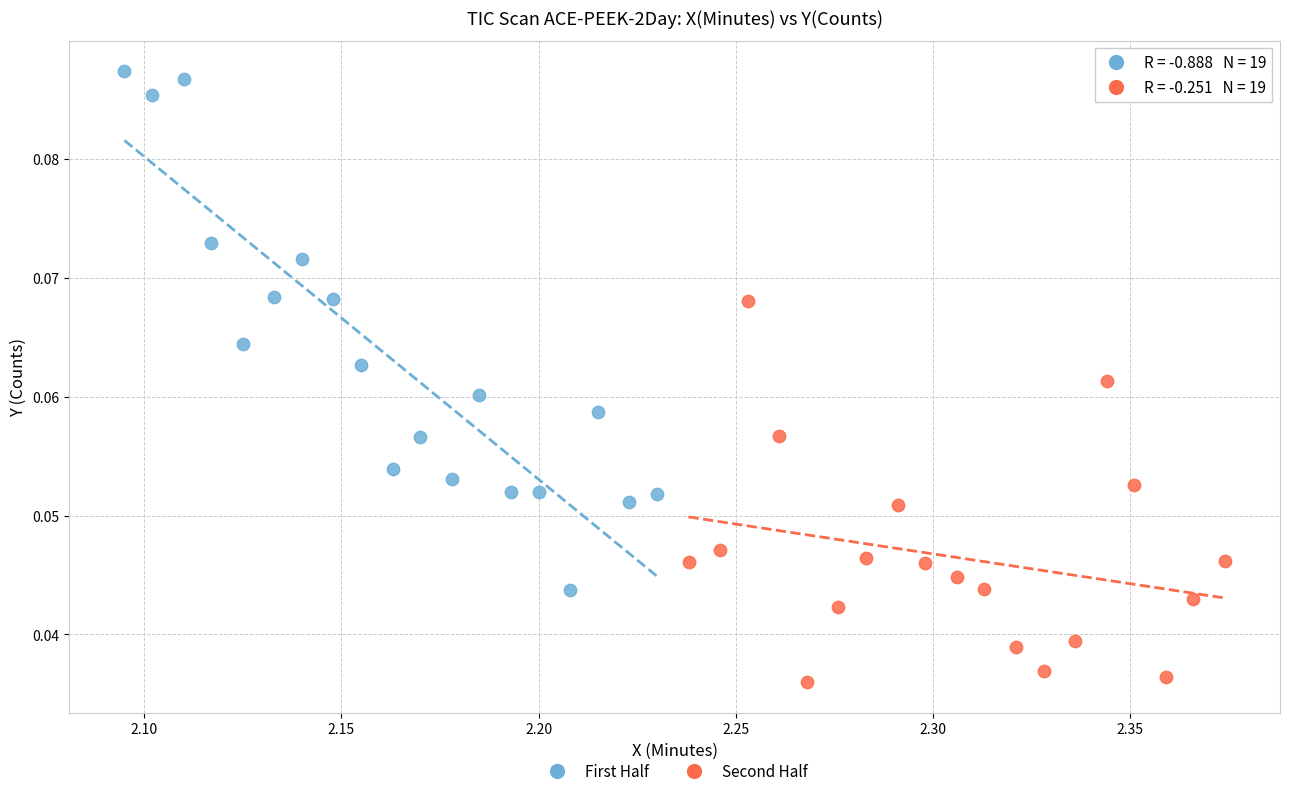

Which series reaches the maximum Y coordinate?

First Half